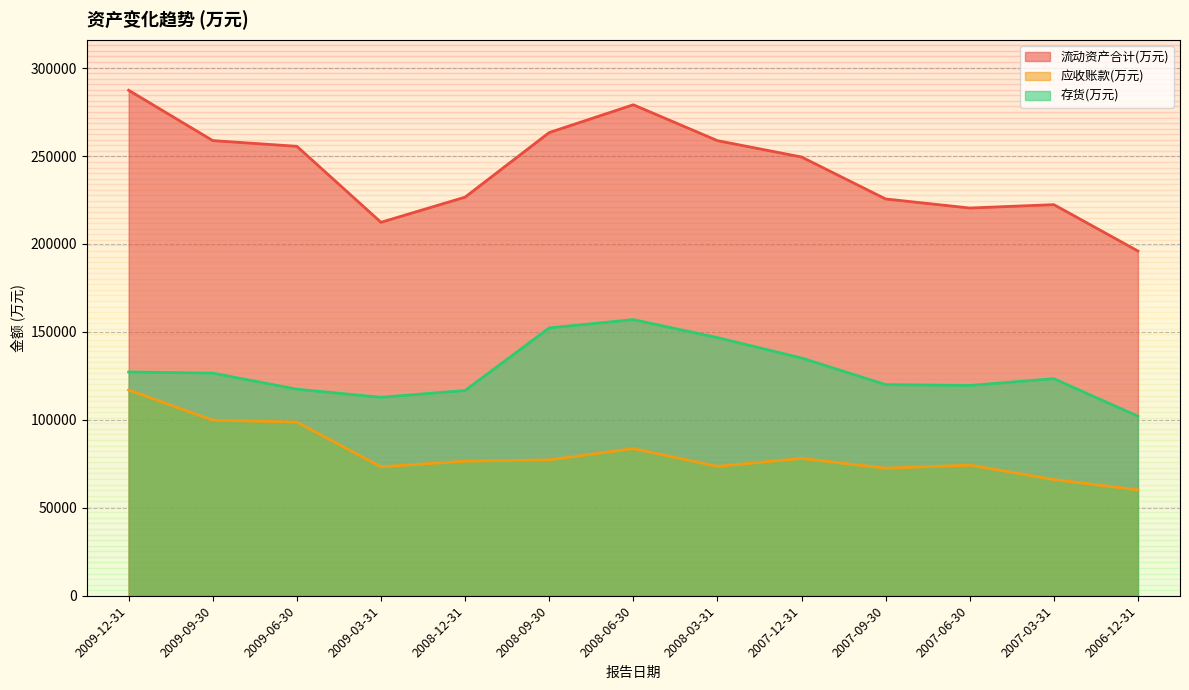

Between 2008-03-31 and 2009-03-31, which is larger?

2008-03-31